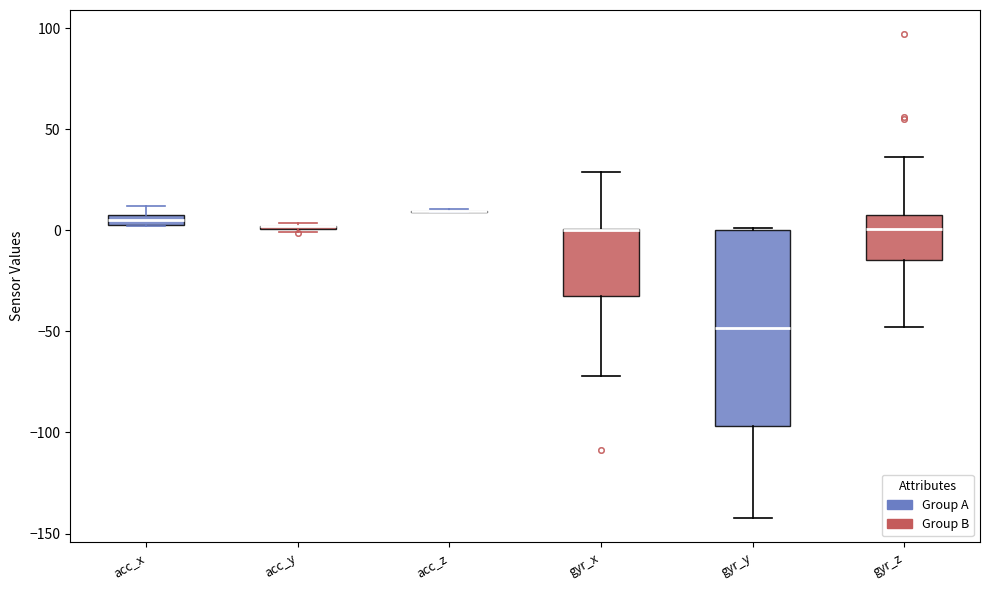

Comparing the boxes themselves (not the whiskers), which one is the tallest?

gyr_y